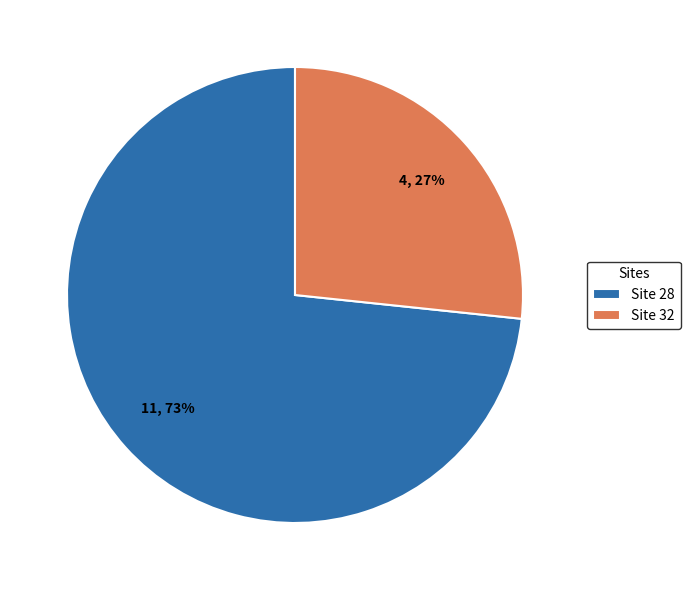

What is the smallest slice in the pie chart?

Site 32